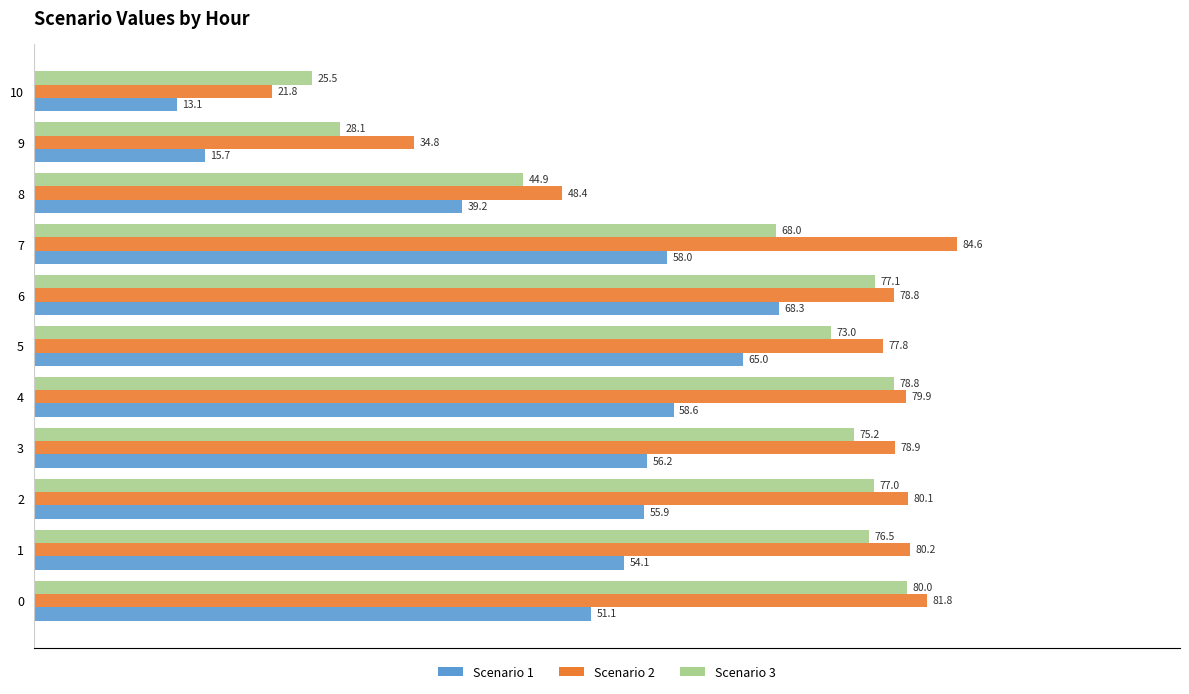

Which series has the largest total across all categories?

Scenario 2